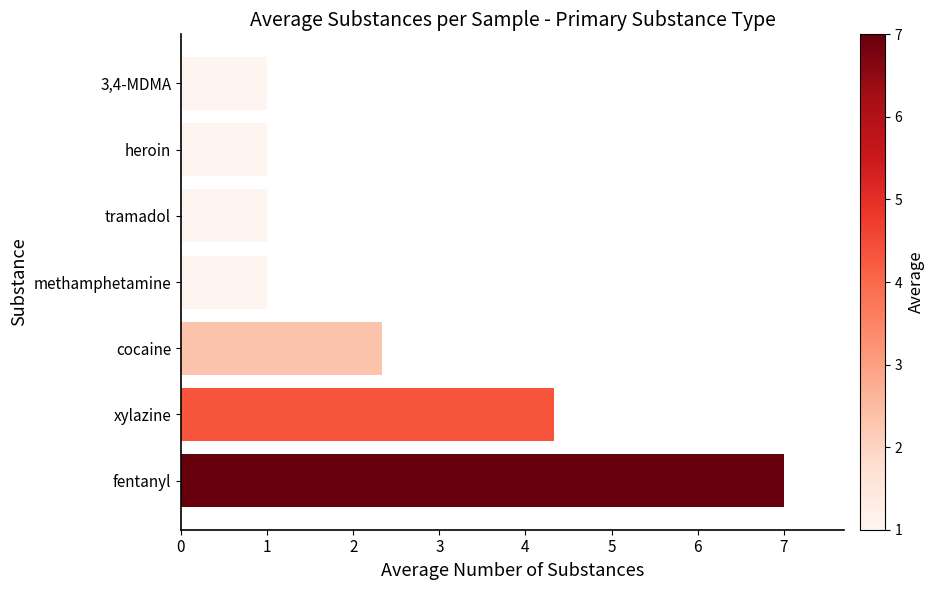

What is the change in value from fentanyl to xylazine?

-2.7